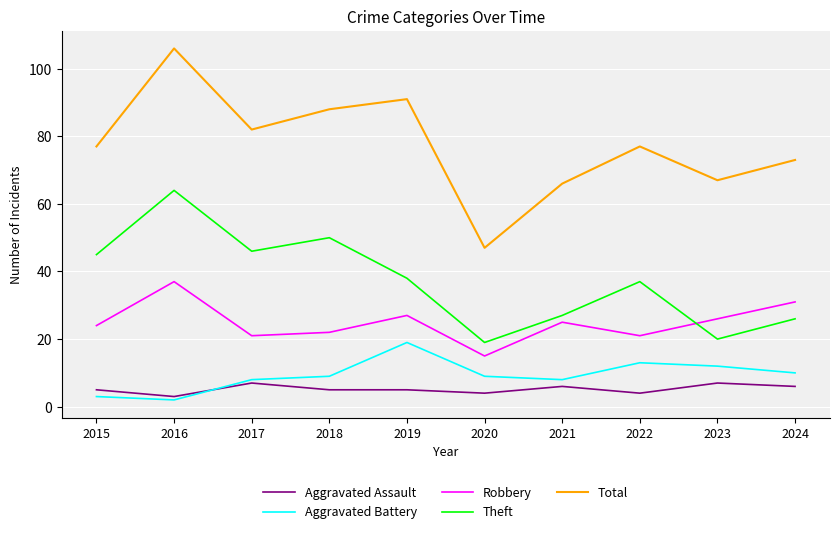

What is the difference between the Theft values at 2023 and 2015?

25